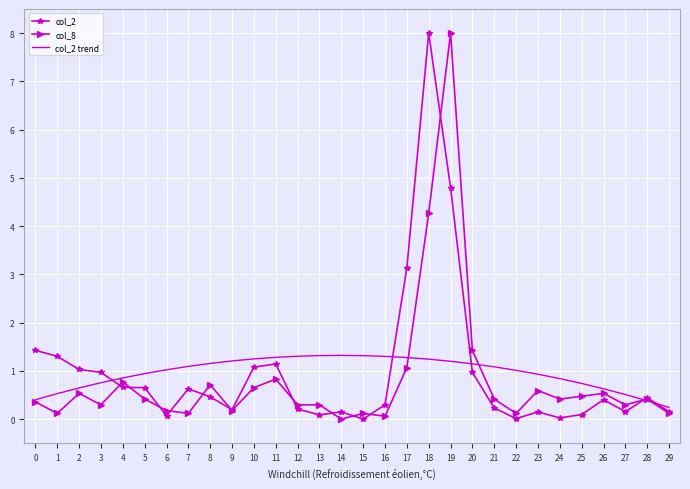

What is the highest value of the col_2 trend series?

1.3